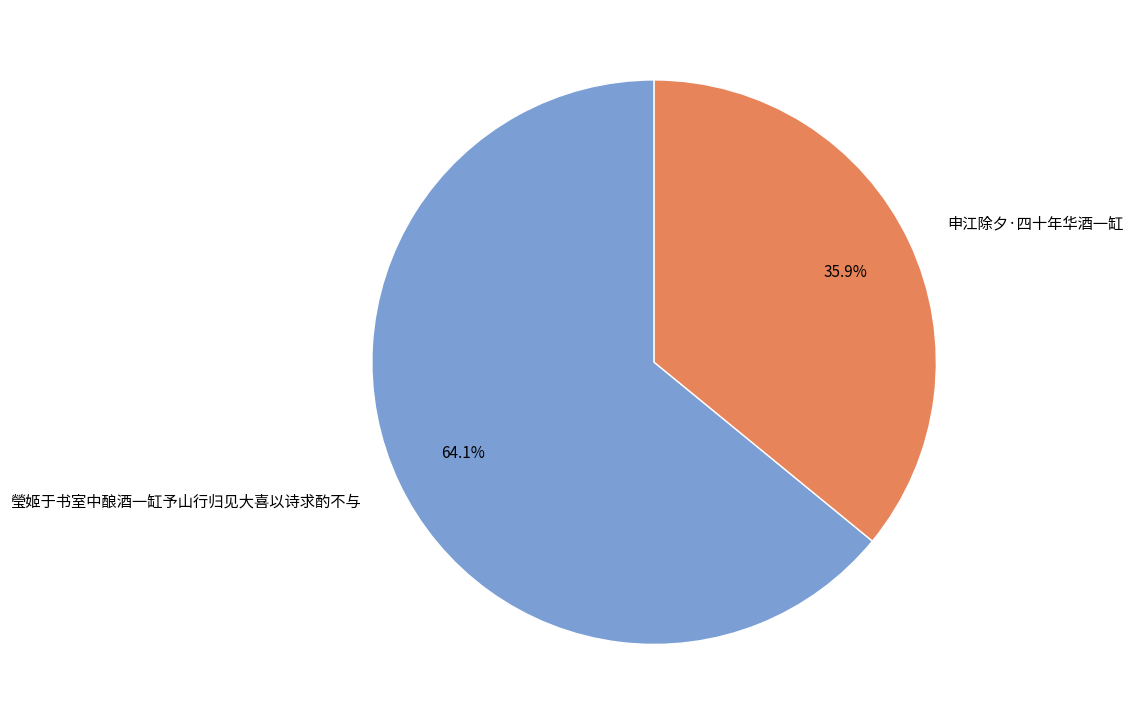

Rank the categories by value from highest to lowest.

瑩姬于书室中酿酒一缸予山行归见大喜以诗求酌不与, 申江除夕·四十年华酒一缸